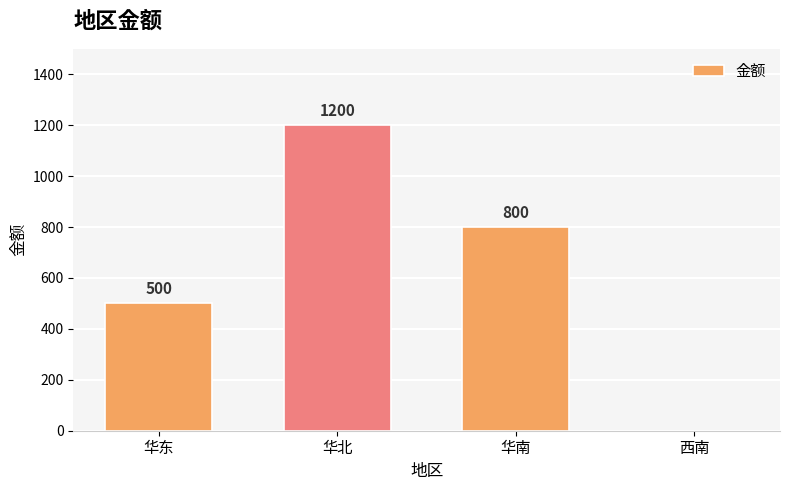

At which label does the data first exceed 800?

华北